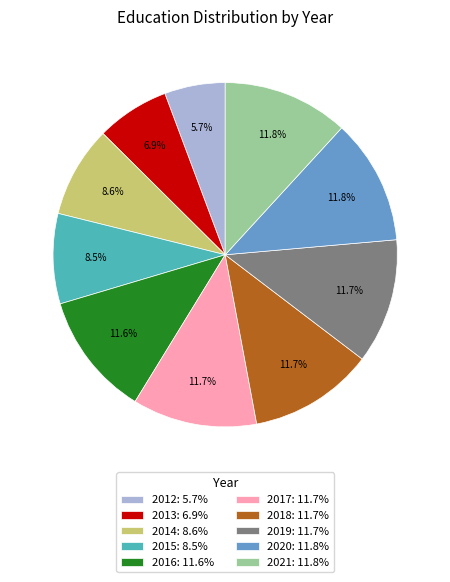

True or false: 2018 accounts for 12% of the total.

True